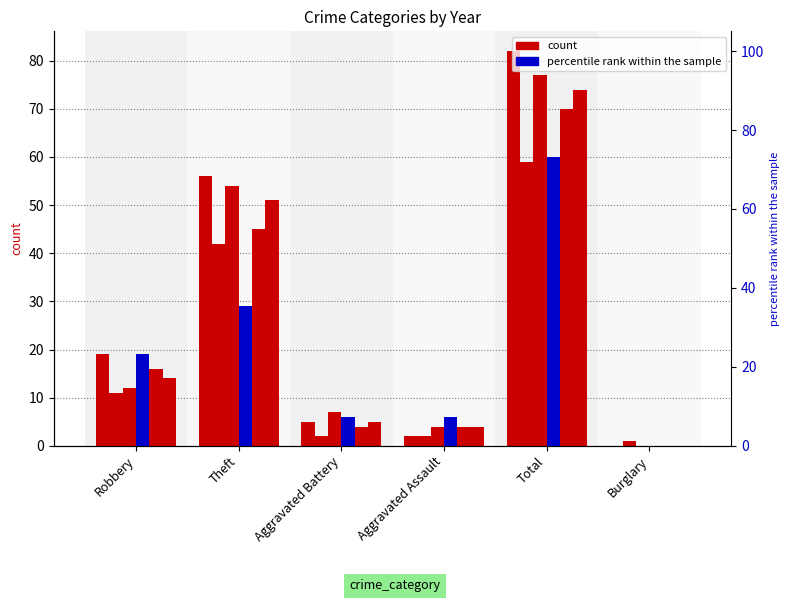

Reading left to right, what are all the values shown in this chart?

2015: 19	56	5	2	82	0
2017: 11	42	2	2	59	1
2019: 12	54	7	4	77	0
2021: 19	29	6	6	60	0
2016: 16	45	4	4	70	0
2018: 14	51	5	4	74	0